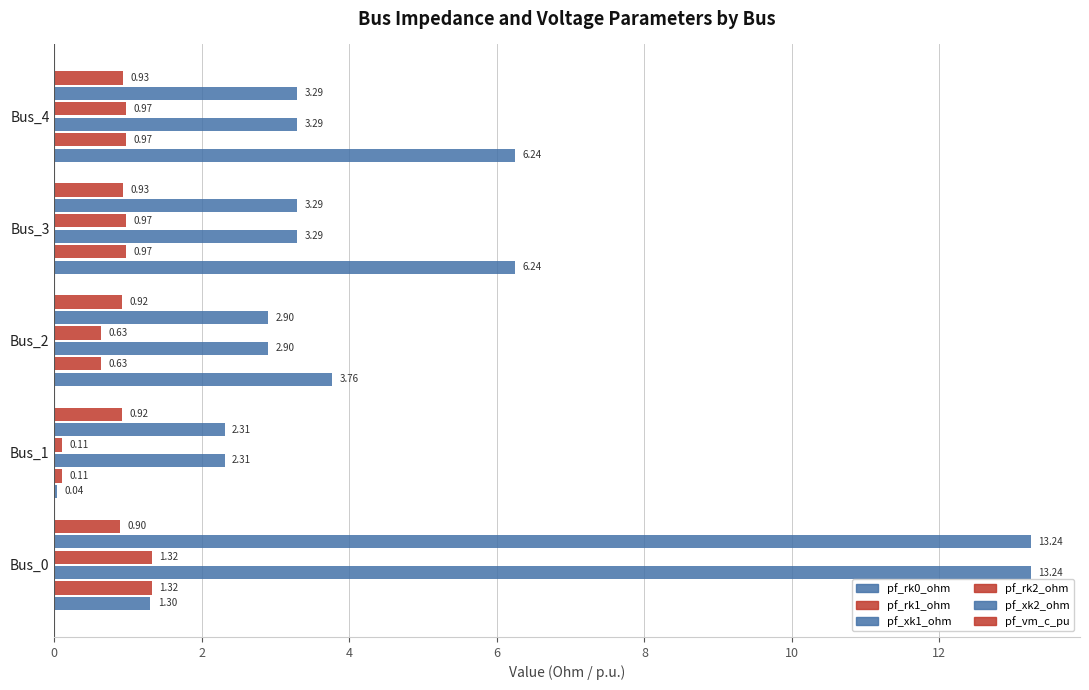

How many data points does each series have?

5